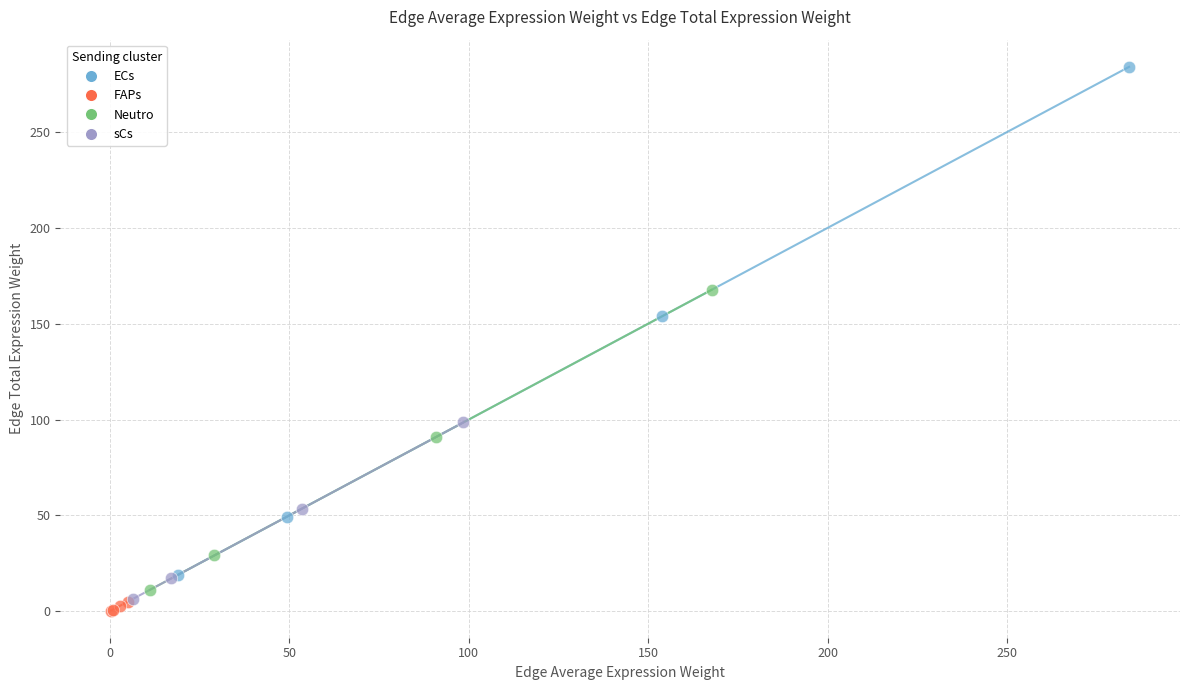

Which series contains the lowest Y value?

FAPs